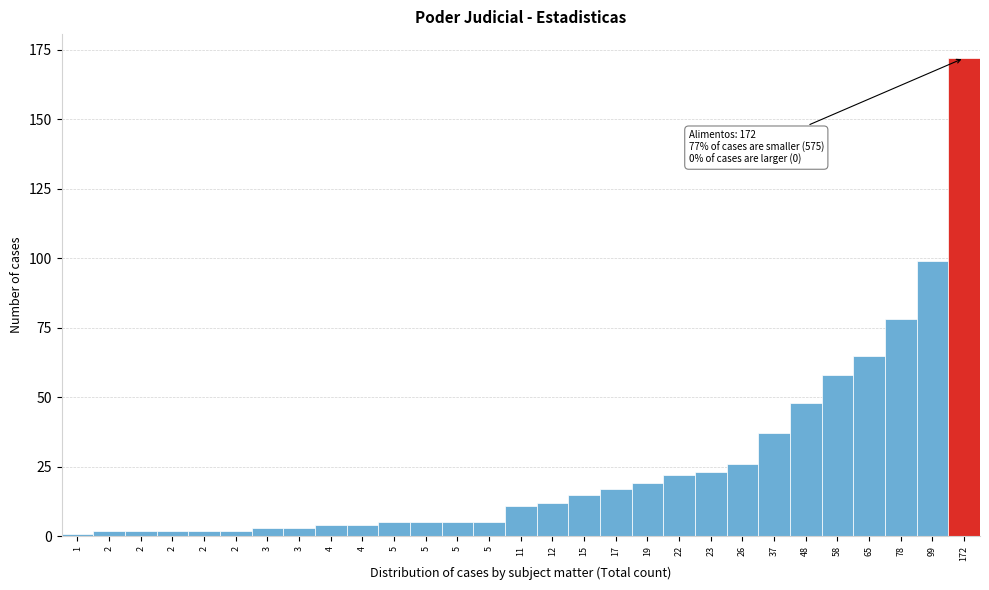

How many bars are there in total?

29